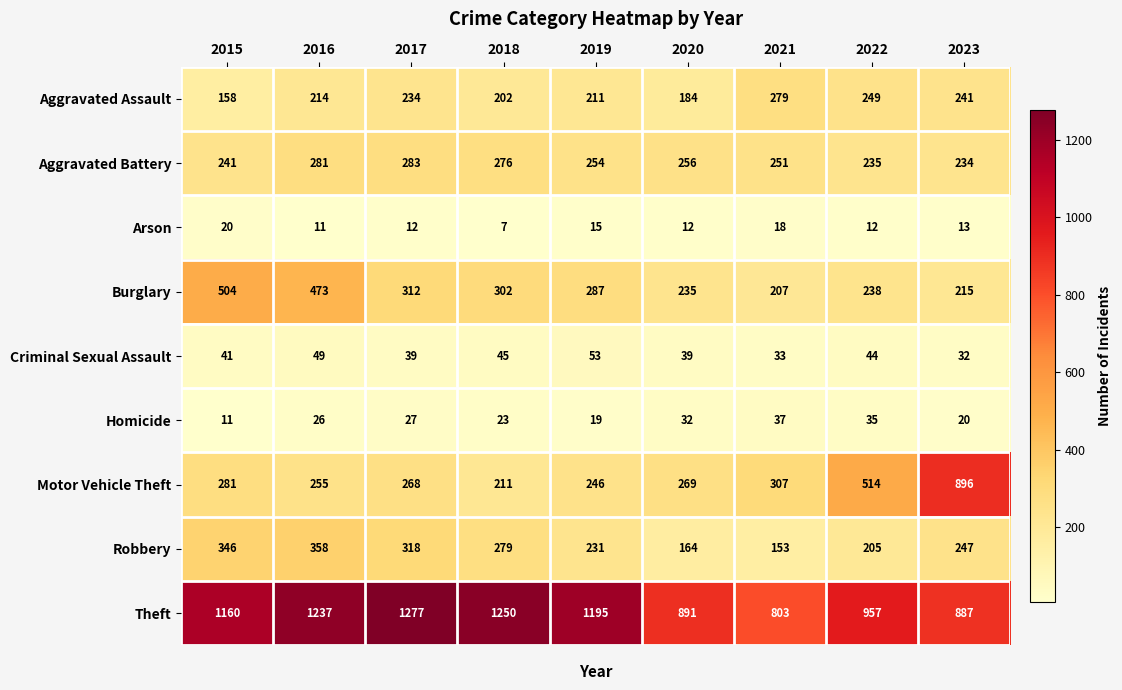

Which series has the largest range (max minus min)?

Motor Vehicle Theft